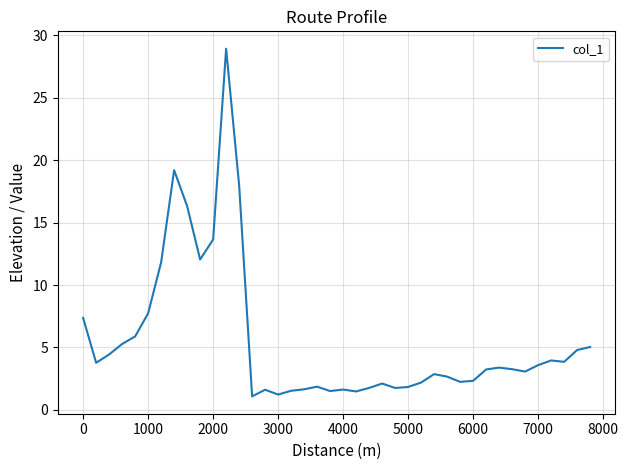

What is the greatest value displayed?

28.9